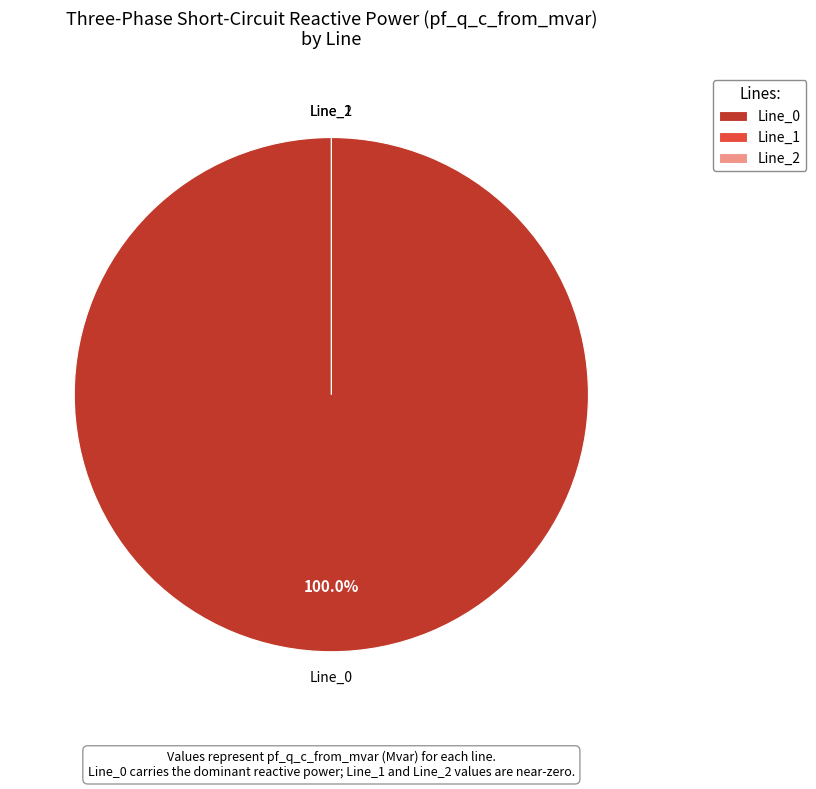

How many slices are in this pie chart?

3